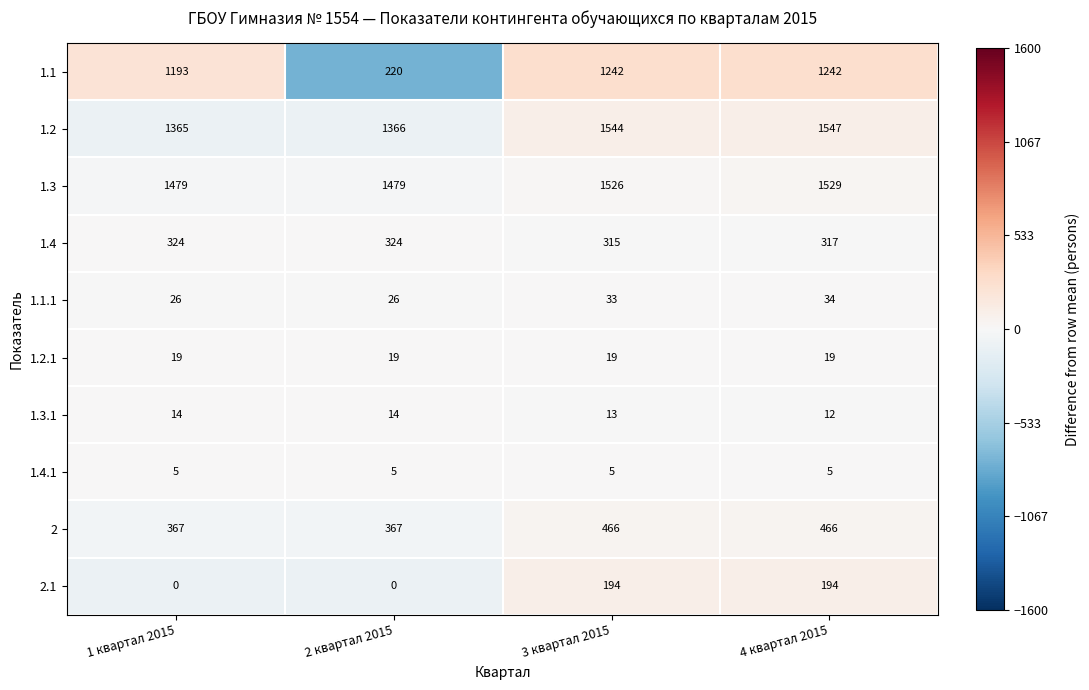

Rank the series by their maximum value, from highest to lowest.

1.2, 1.3, 1.1, 2, 1.4, 2.1, 1.1.1, 1.2.1, 1.3.1, 1.4.1